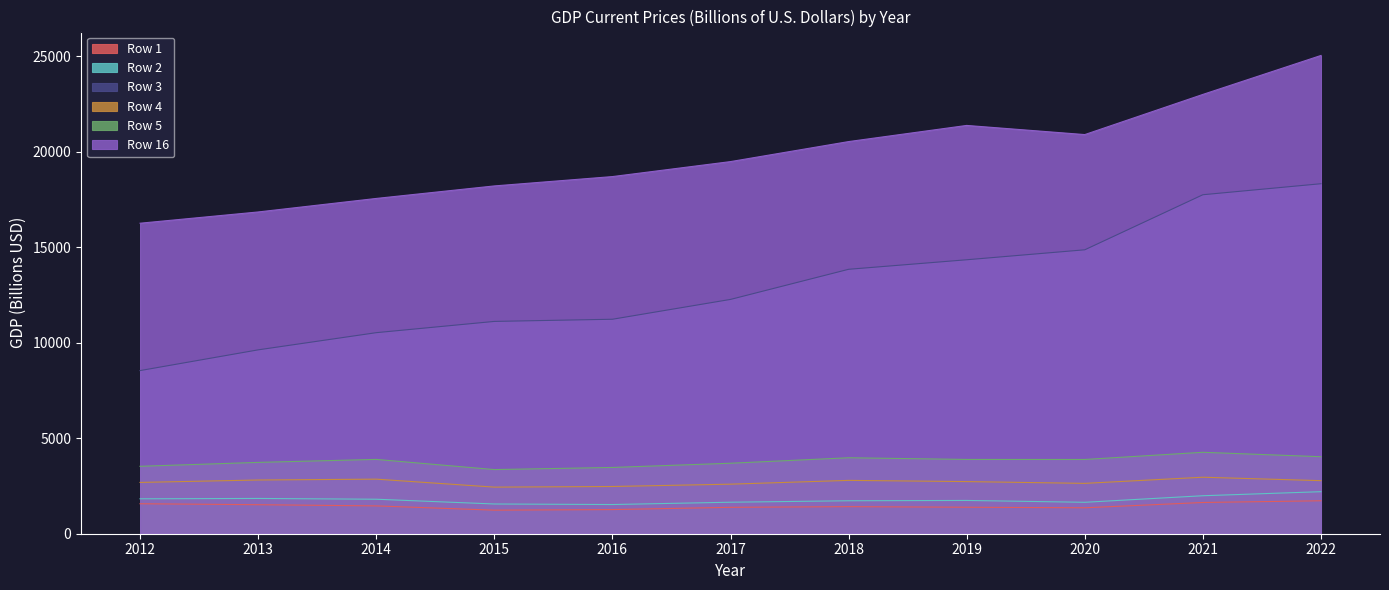

True or false: Row 2 has a value of 472.4 at 2022.

False